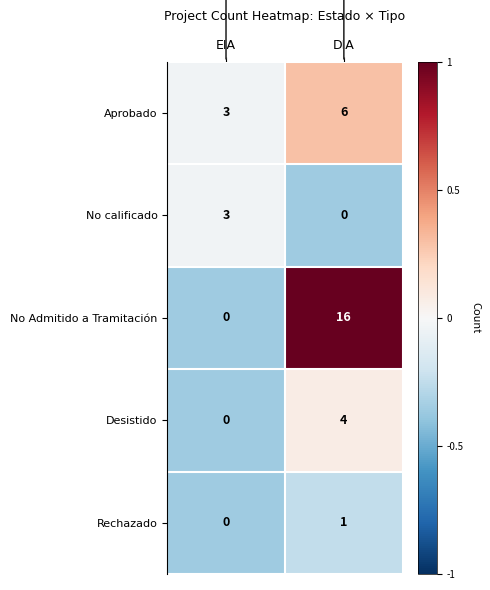

List the series in order of their peak value, lowest first.

Rechazado, No calificado, Desistido, Aprobado, No Admitido a Tramitación